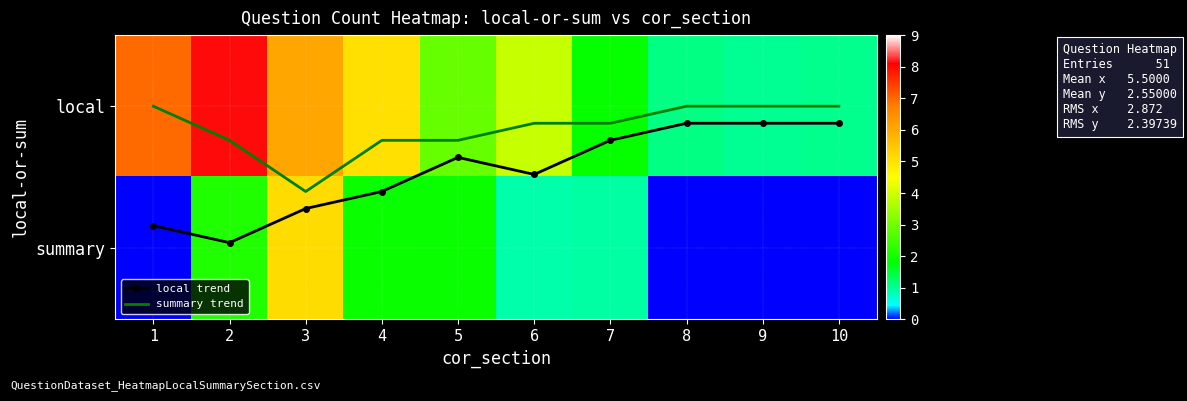

Where does the row_0 series first go above 3?

1